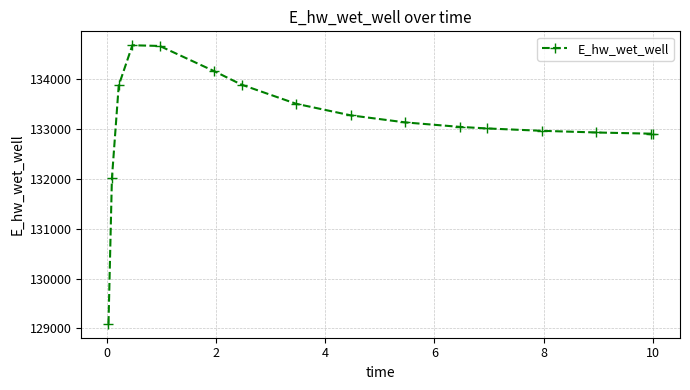

What is the value of the 8th point from the left?

133510.1